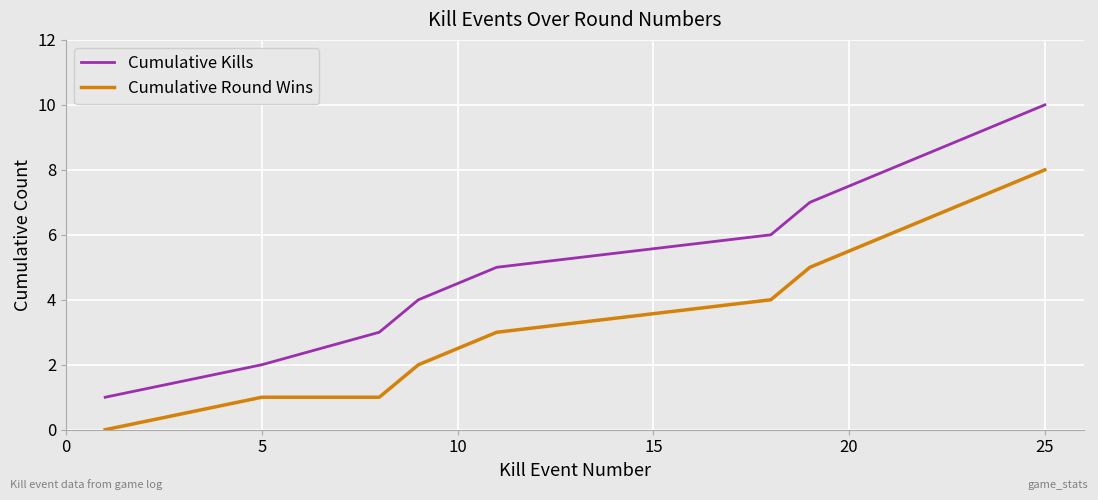

What is the greatest value displayed?

10